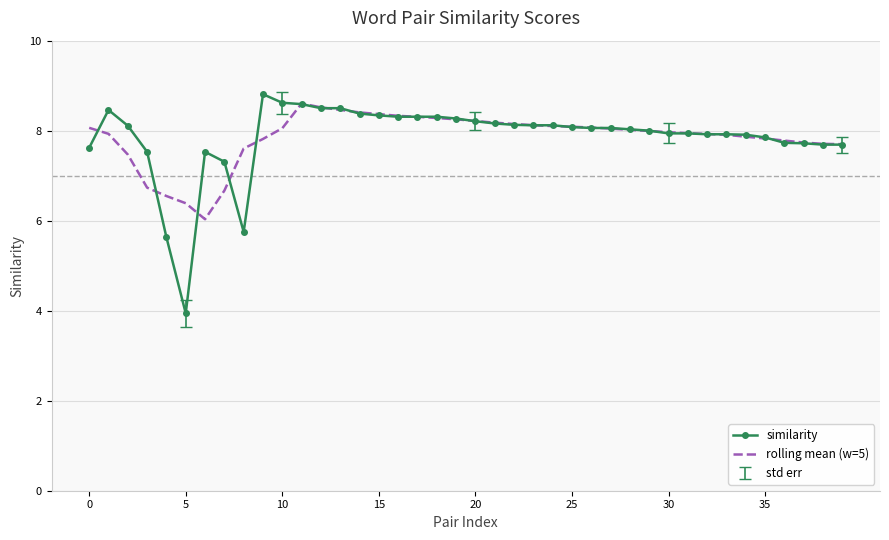

What is the difference between the maximum and minimum values in the rolling mean (w=5) series?

2.6